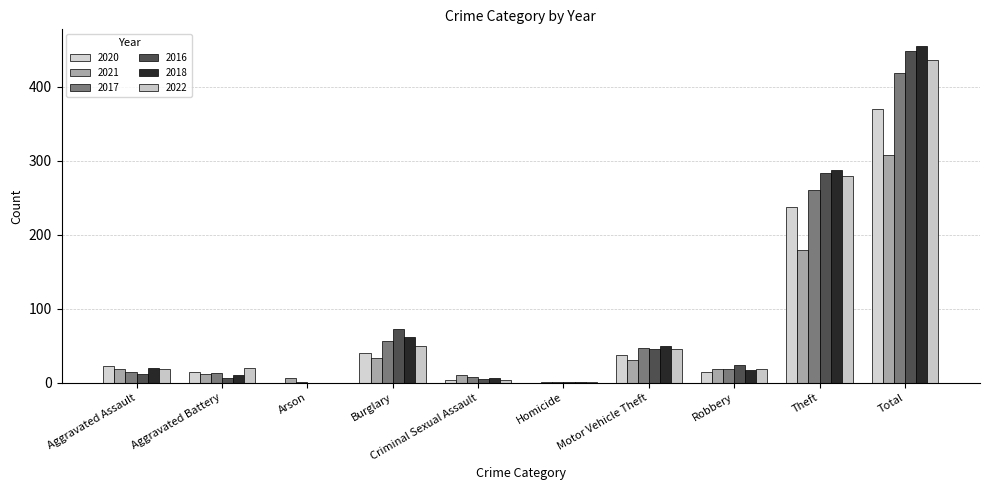

How many series are shown in this chart?

6